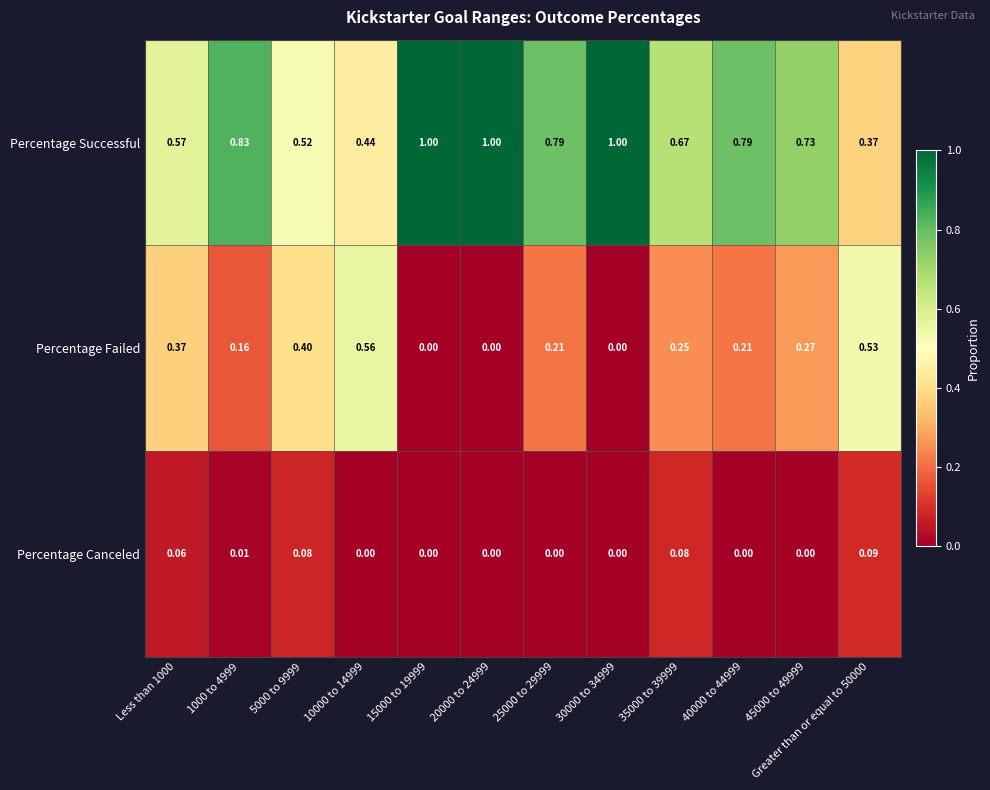

Which series changed the most between 35000 to 39999 and Greater than or equal to 50000?

Percentage Successful